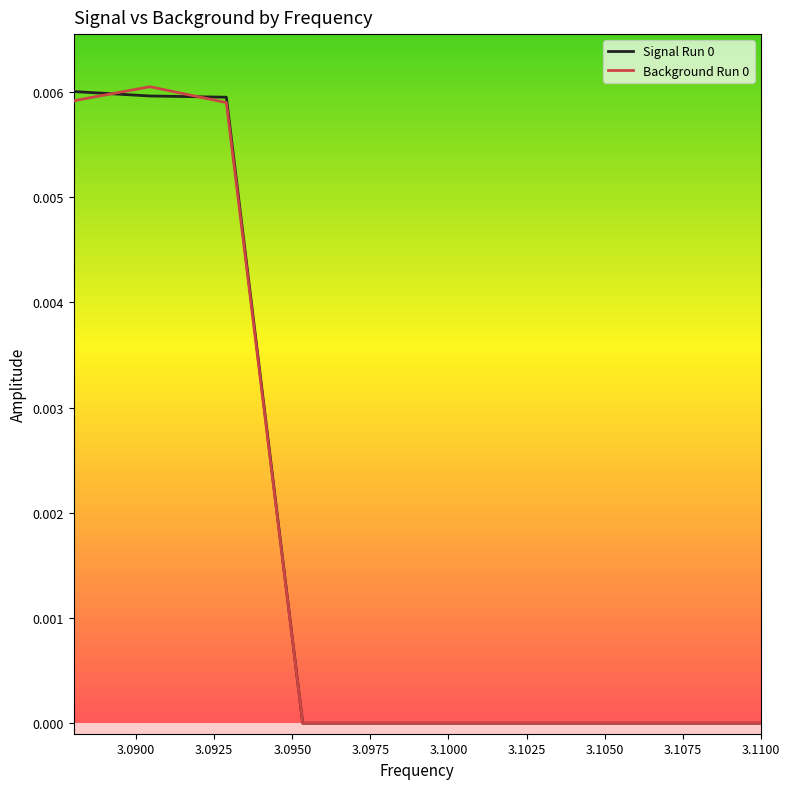

How many lines are shown in the chart?

2